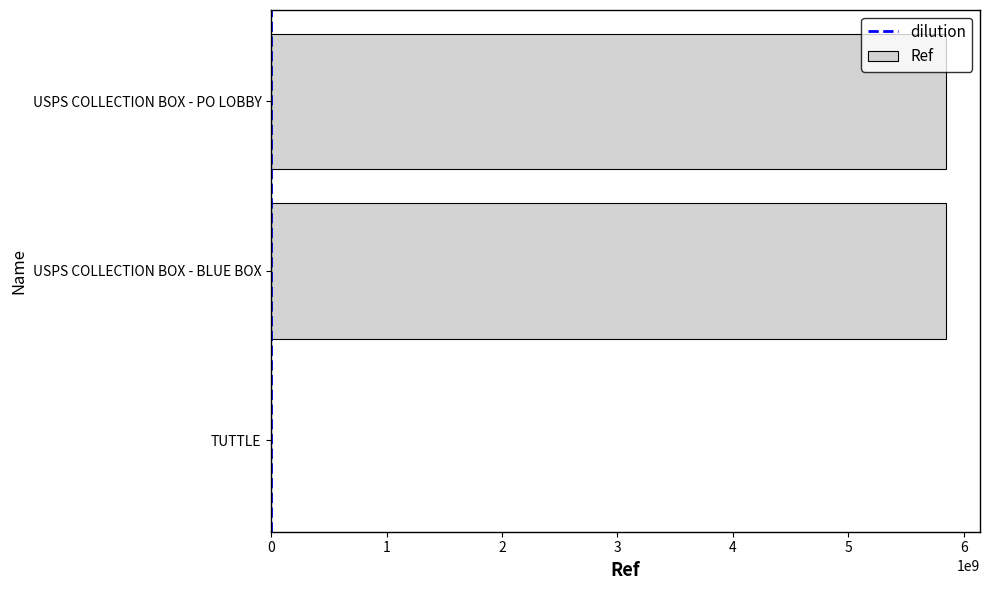

What is the sum of all values?

11698985230